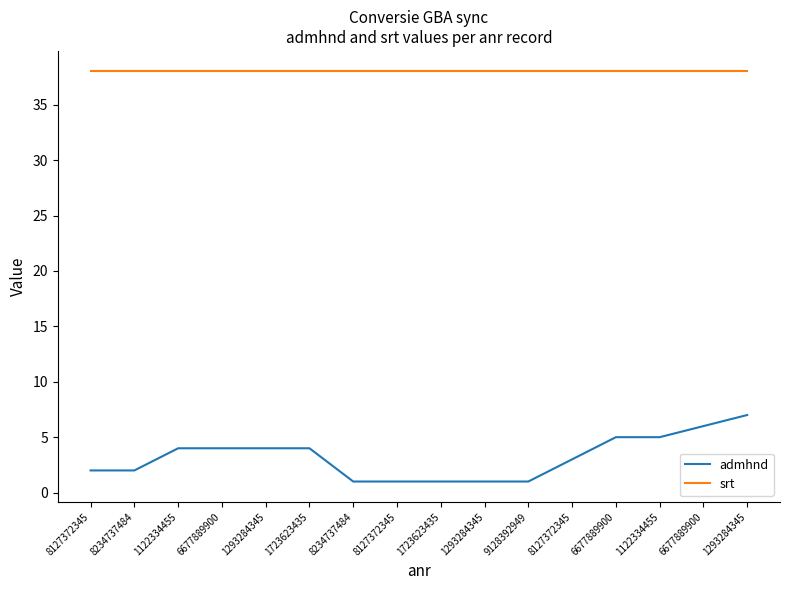

At which category is the sum across all series the highest?

1293284345